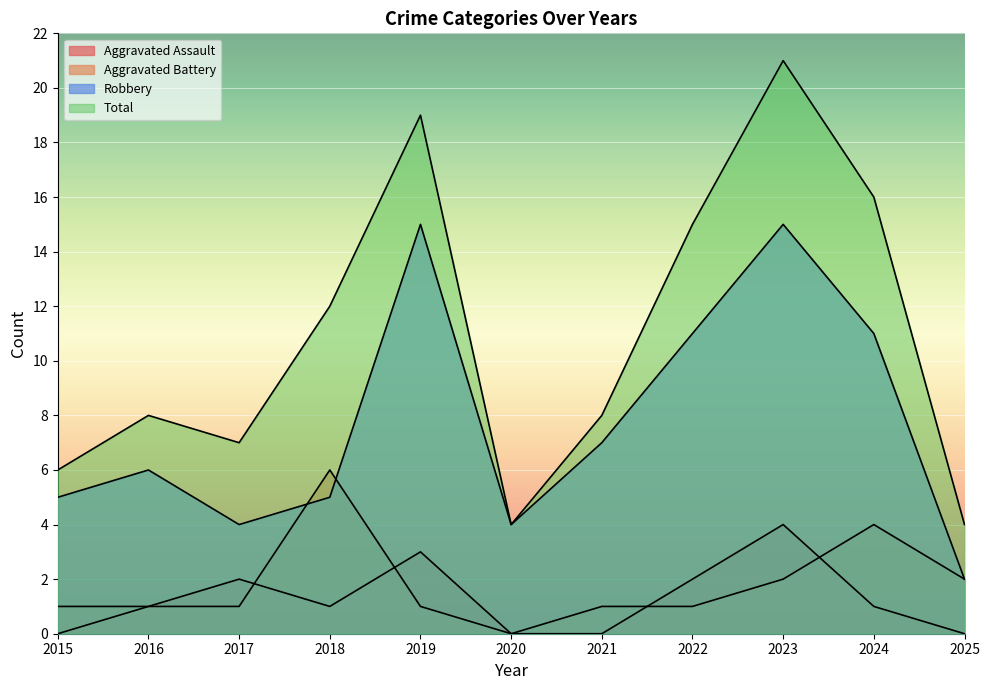

Reading right to left, transcribe all the data shown in this chart.

Aggravated Assault: 2025=0	2024=1	2023=4	2022=2	2021=0	2020=0	2019=3	2018=1	2017=2	2016=1	2015=0
Aggravated Battery: 2025=2	2024=4	2023=2	2022=1	2021=1	2020=0	2019=1	2018=6	2017=1	2016=1	2015=1
Robbery: 2025=2	2024=11	2023=15	2022=11	2021=7	2020=4	2019=15	2018=5	2017=4	2016=6	2015=5
Total: 2025=4	2024=16	2023=21	2022=15	2021=8	2020=4	2019=19	2018=12	2017=7	2016=8	2015=6